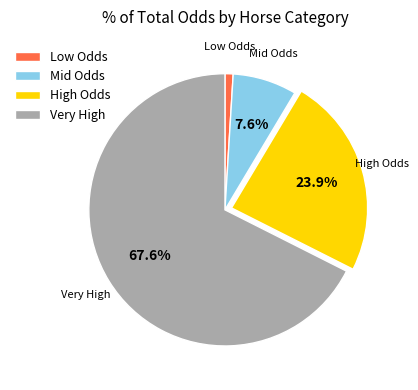

Is there any slice that represents more than half of the pie?

Yes